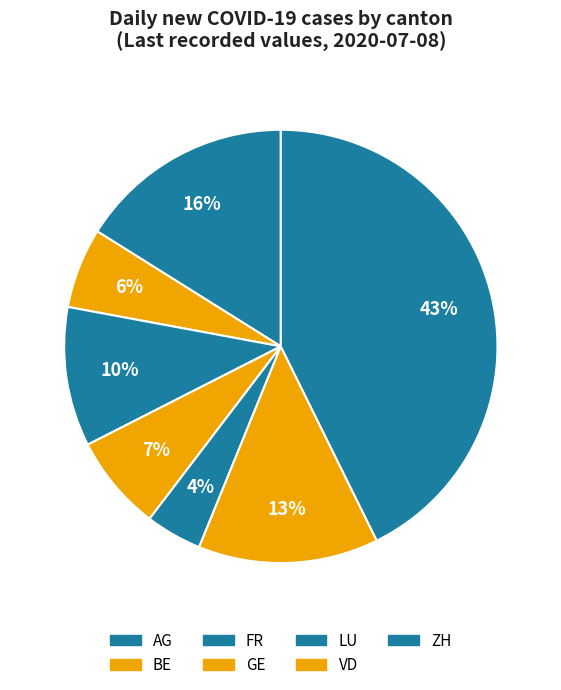

Is it true that LU is 4% of the pie?

True